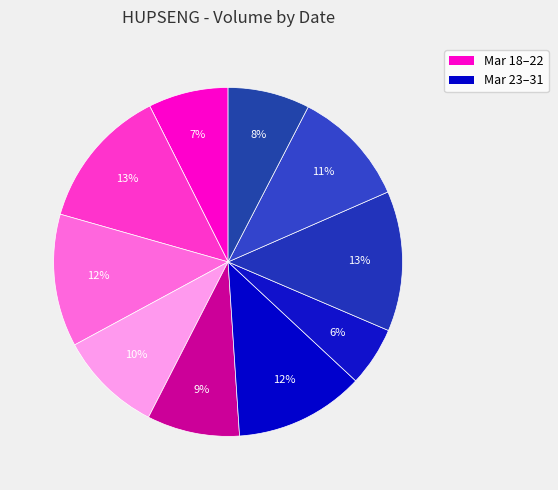

How many segments does this pie chart have?

10